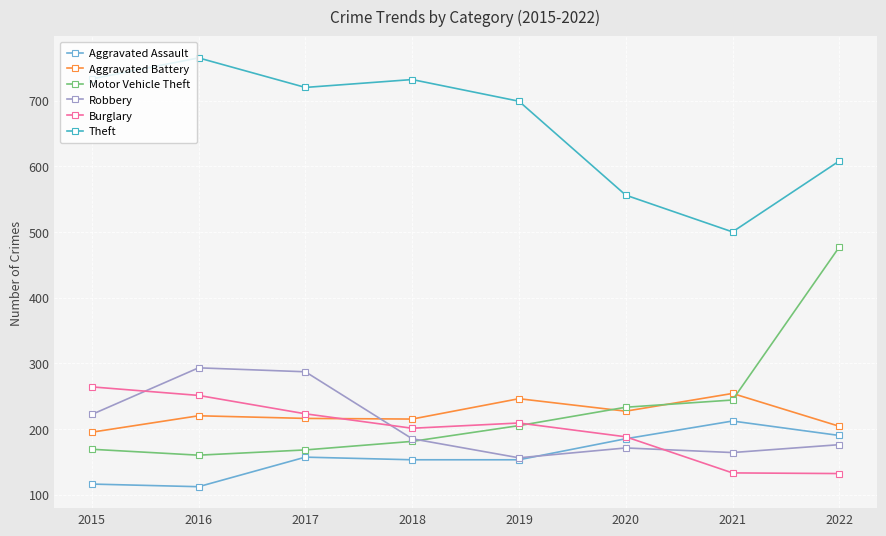

Which series changed the most between 2015 and 2021?

Theft